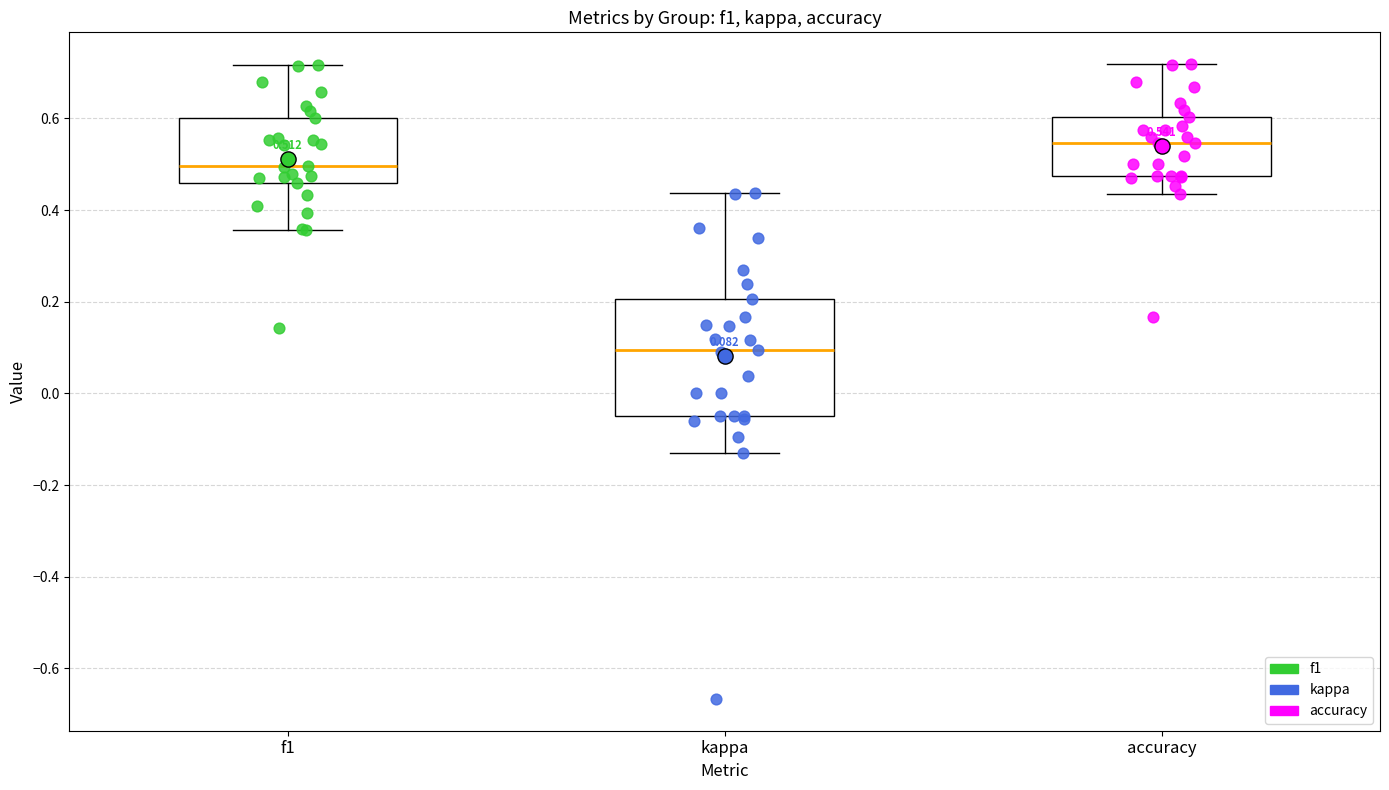

Which box is the tallest, from its lower edge to its upper edge?

kappa